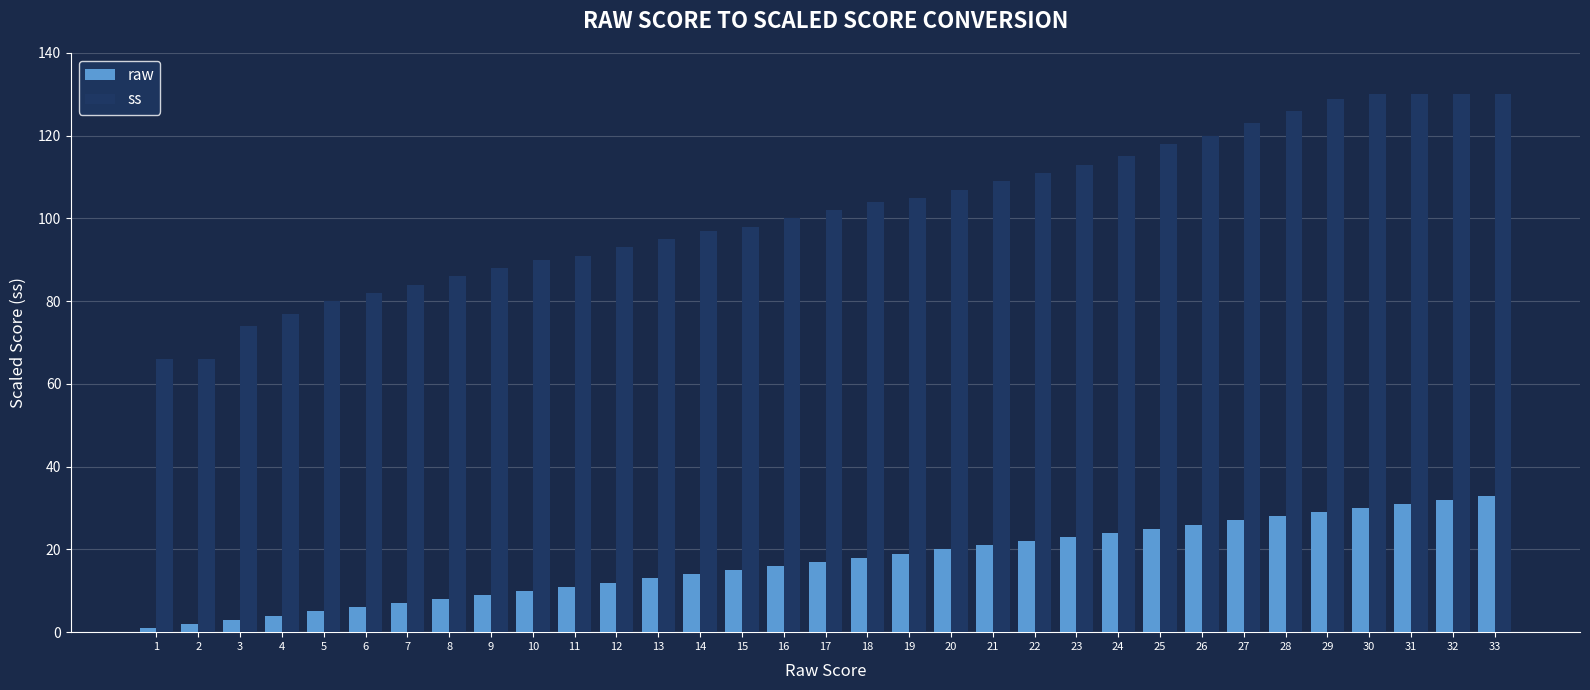

The value of ss at 27 is 123. True or false?

True